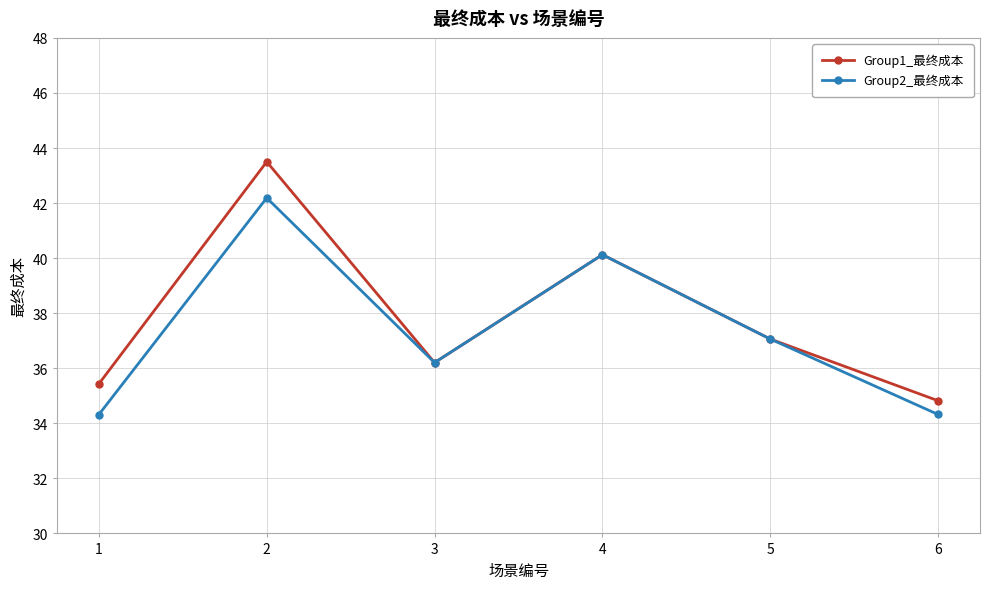

What is the smallest value displayed?

34.3